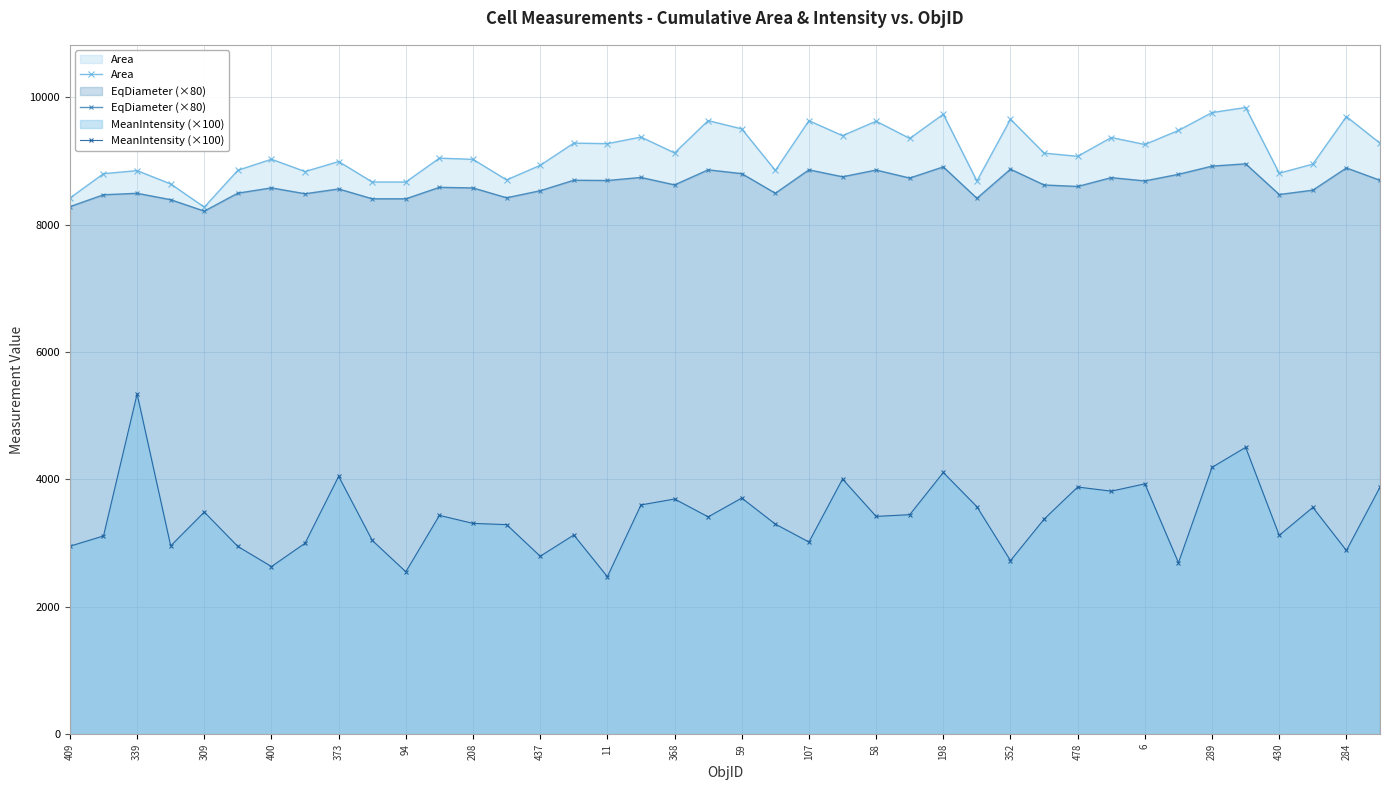

At which category does MeanIntensity (×100) reach its first local peak?

339